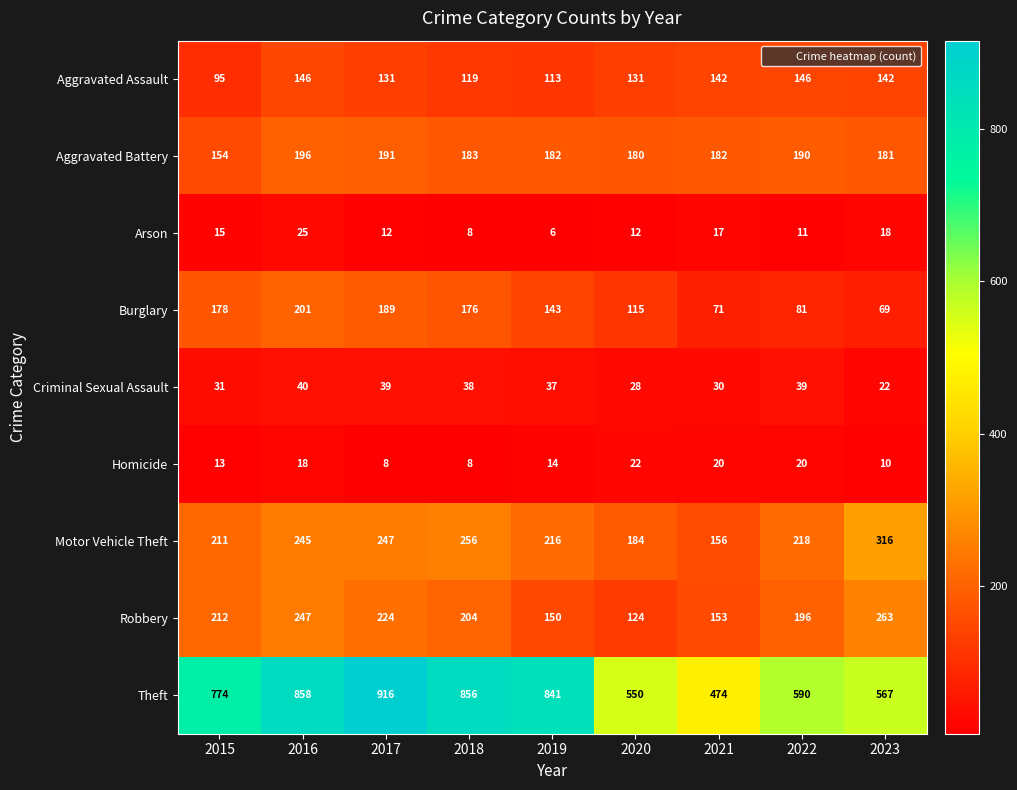

Is the value of Arson at 2015 greater than the value of Criminal Sexual Assault at 2023?

No